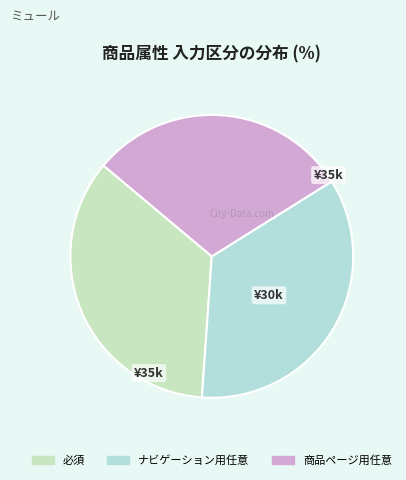

Rank the categories by value from highest to lowest.

必須, ナビゲーション用任意, 商品ページ用任意